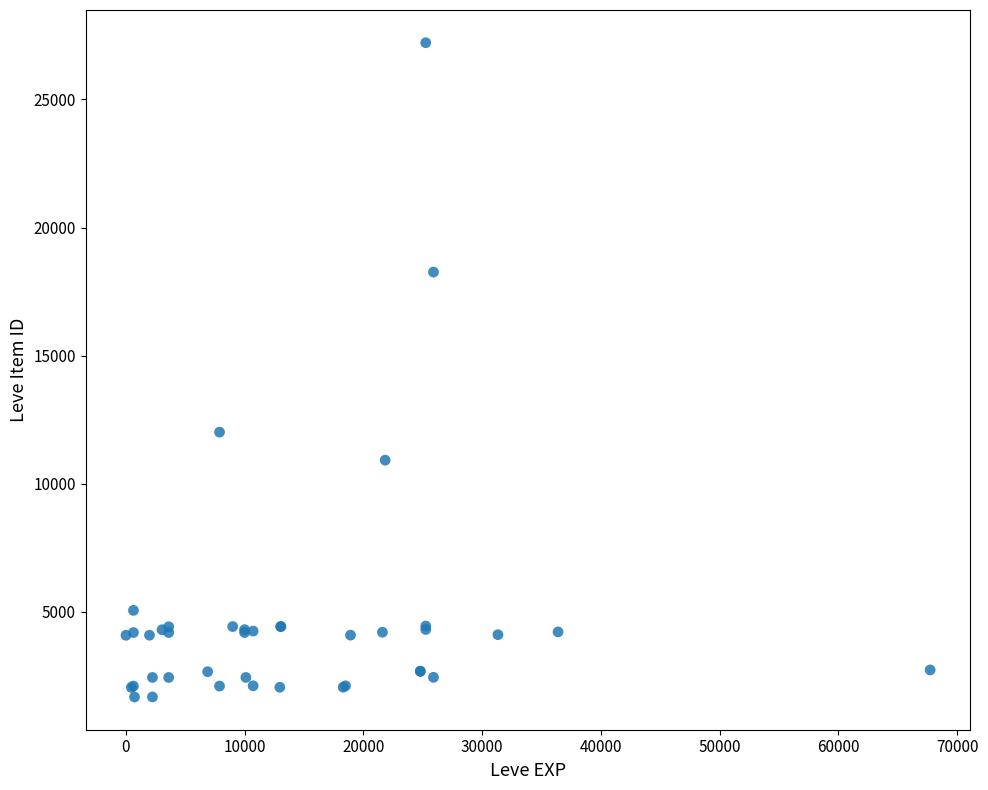

What Y value in the scatter plot is closest to 14448?

12018